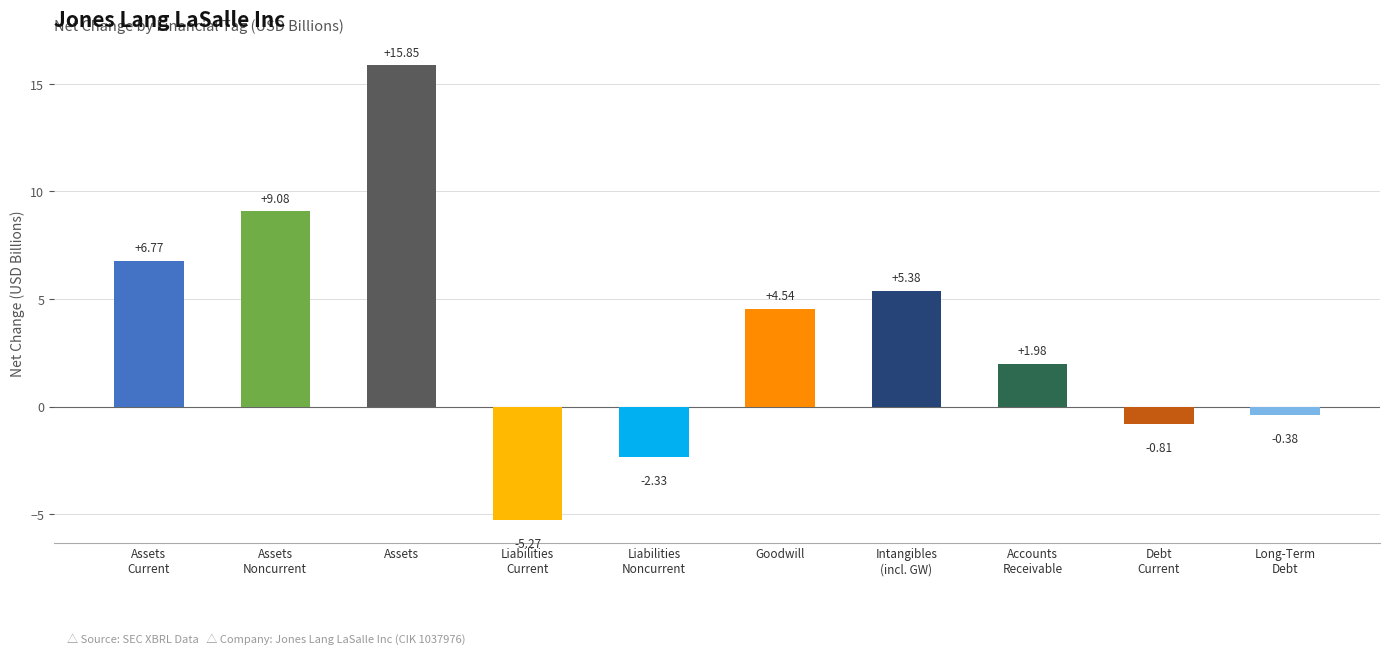

What is the label of the 3rd bar from the left?

Assets